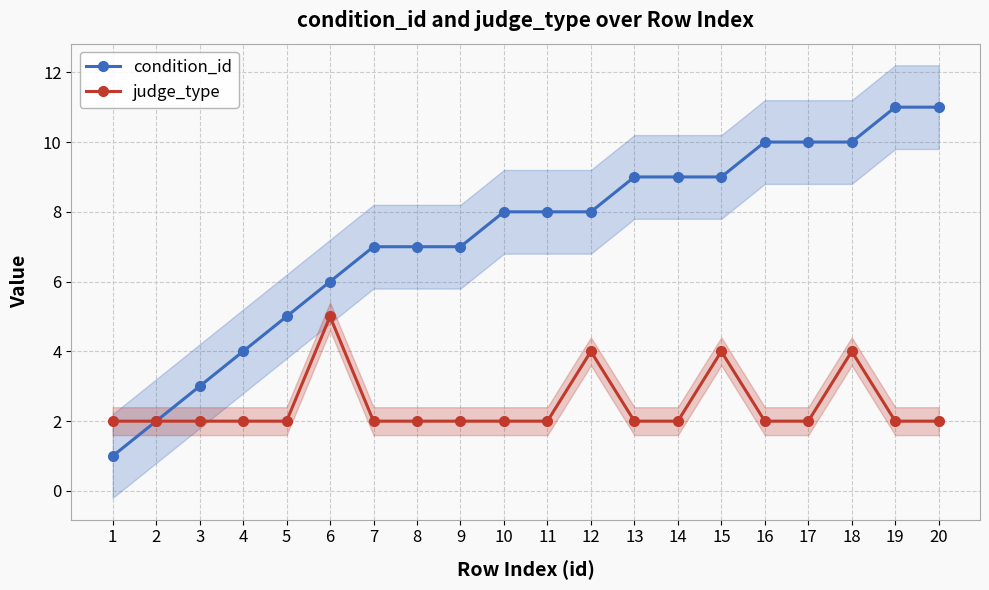

The value of condition_id at 9 is 7. True or false?

True